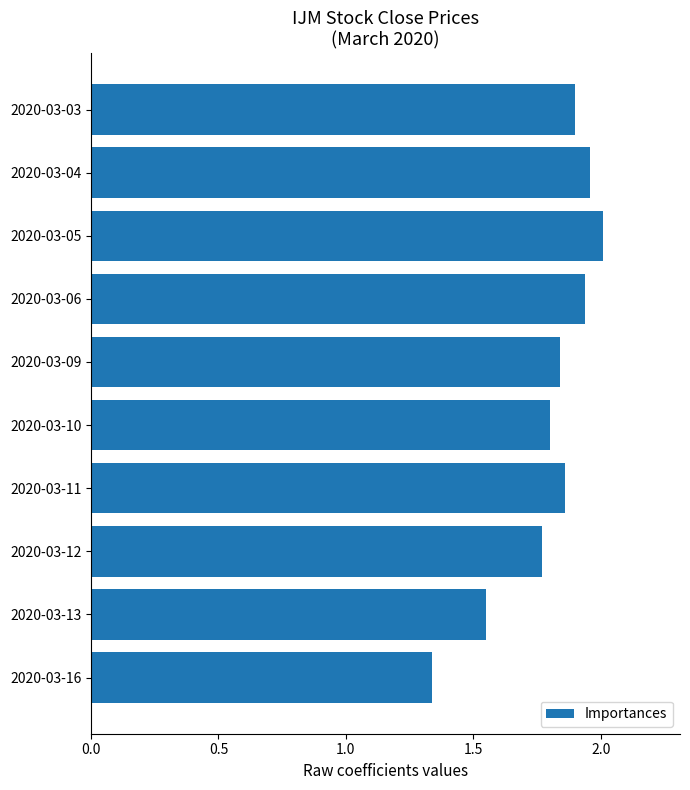

Rank the categories by value from lowest to highest.

2020-03-16, 2020-03-13, 2020-03-12, 2020-03-10, 2020-03-09, 2020-03-11, 2020-03-03, 2020-03-06, 2020-03-04, 2020-03-05